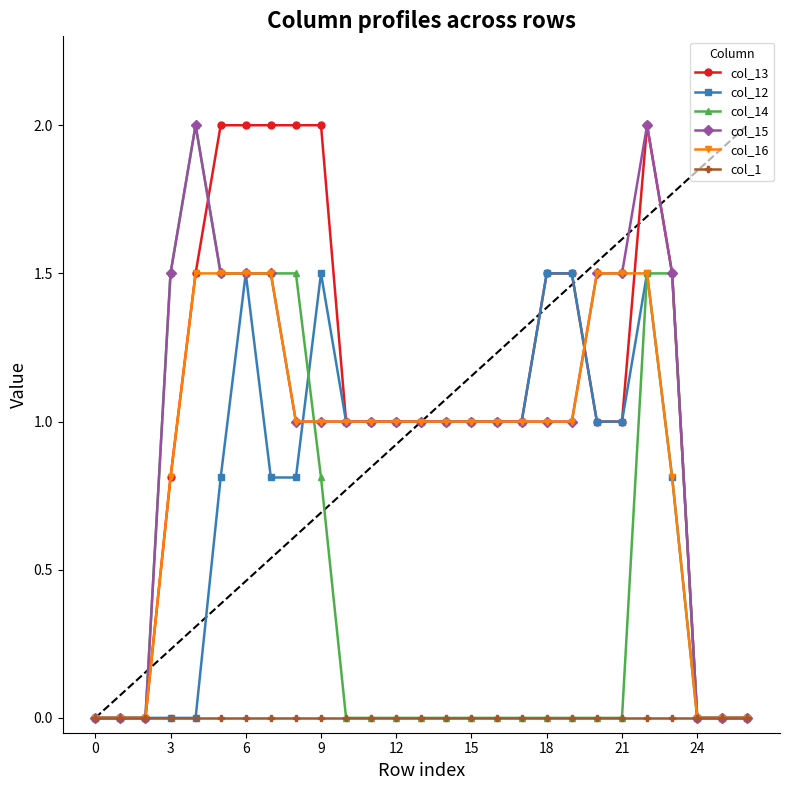

True or false: col_12 has more than 0 points higher than both neighbors.

True